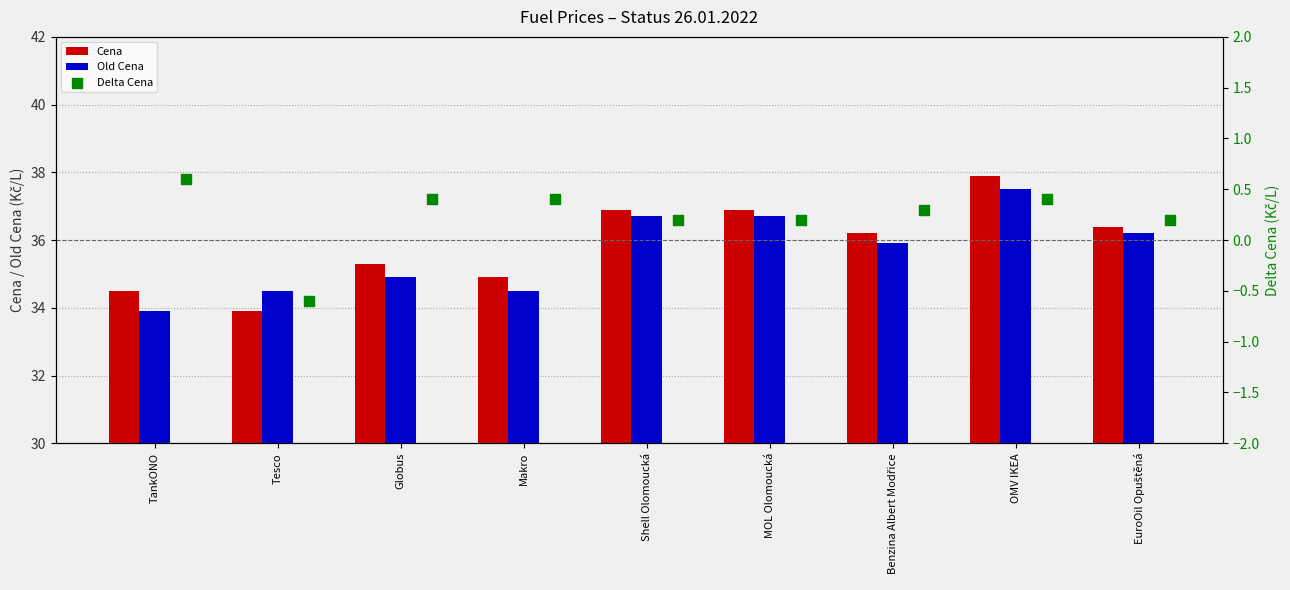

Which series contains the lowest Y value?

Delta Cena